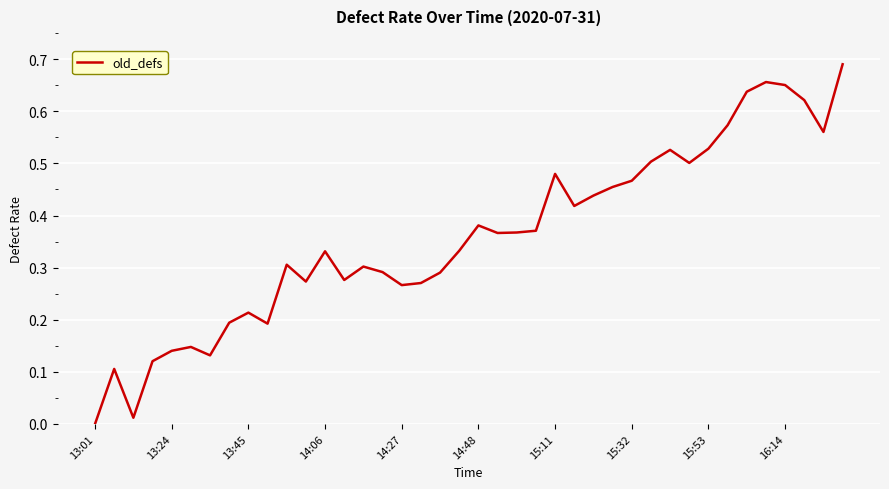

Count the number of categories in the chart.

40